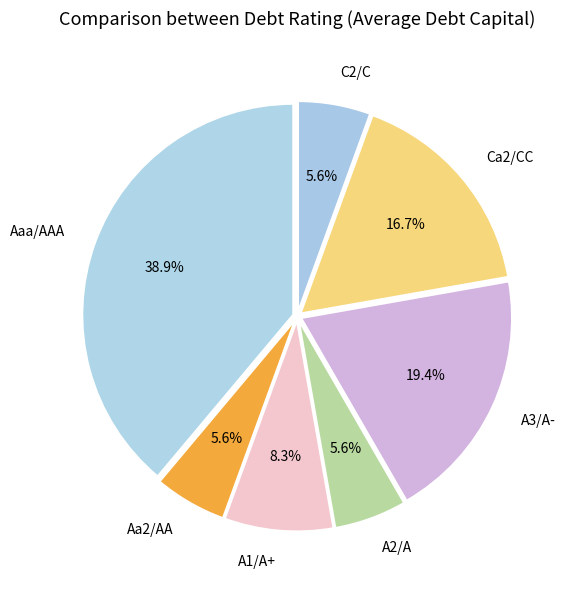

Is the sum of A2/A and C2/C greater than half?

No